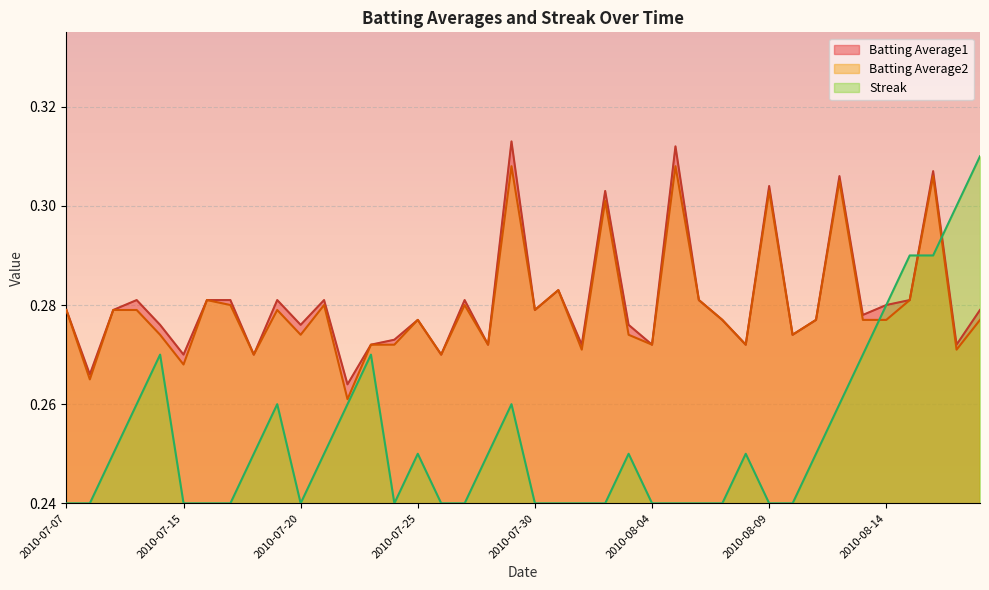

Reading left to right, list all the values displayed in this chart.

Batting Average1: 2010-07-07=0.3	2010-07-08=0.3	2010-07-09=0.3	2010-07-10=0.3	2010-07-11=0.3	2010-07-15=0.3	2010-07-16=0.3	2010-07-17=0.3	2010-07-18=0.3	2010-07-19=0.3	2010-07-20=0.3	2010-07-21=0.3	2010-07-22=0.3	2010-07-23=0.3	2010-07-24=0.3	2010-07-25=0.3	2010-07-26=0.3	2010-07-27=0.3	2010-07-28=0.3	2010-07-29=0.3	2010-07-30=0.3	2010-07-31=0.3	2010-08-01=0.3	2010-08-02=0.3	2010-08-03=0.3	2010-08-04=0.3	2010-08-05=0.3	2010-08-06=0.3	2010-08-07=0.3	2010-08-08=0.3	2010-08-09=0.3	2010-08-10=0.3	2010-08-11=0.3	2010-08-12=0.3	2010-08-13=0.3	2010-08-14=0.3	2010-08-15=0.3	2010-08-16=0.3	2010-08-17=0.3	2010-08-18=0.3
Batting Average2: 2010-07-07=0.3	2010-07-08=0.3	2010-07-09=0.3	2010-07-10=0.3	2010-07-11=0.3	2010-07-15=0.3	2010-07-16=0.3	2010-07-17=0.3	2010-07-18=0.3	2010-07-19=0.3	2010-07-20=0.3	2010-07-21=0.3	2010-07-22=0.3	2010-07-23=0.3	2010-07-24=0.3	2010-07-25=0.3	2010-07-26=0.3	2010-07-27=0.3	2010-07-28=0.3	2010-07-29=0.3	2010-07-30=0.3	2010-07-31=0.3	2010-08-01=0.3	2010-08-02=0.3	2010-08-03=0.3	2010-08-04=0.3	2010-08-05=0.3	2010-08-06=0.3	2010-08-07=0.3	2010-08-08=0.3	2010-08-09=0.3	2010-08-10=0.3	2010-08-11=0.3	2010-08-12=0.3	2010-08-13=0.3	2010-08-14=0.3	2010-08-15=0.3	2010-08-16=0.3	2010-08-17=0.3	2010-08-18=0.3
Streak: 2010-07-07=0.2	2010-07-08=0.2	2010-07-09=0.2	2010-07-10=0.3	2010-07-11=0.3	2010-07-15=0.2	2010-07-16=0.2	2010-07-17=0.2	2010-07-18=0.2	2010-07-19=0.3	2010-07-20=0.2	2010-07-21=0.2	2010-07-22=0.3	2010-07-23=0.3	2010-07-24=0.2	2010-07-25=0.2	2010-07-26=0.2	2010-07-27=0.2	2010-07-28=0.2	2010-07-29=0.3	2010-07-30=0.2	2010-07-31=0.2	2010-08-01=0.2	2010-08-02=0.2	2010-08-03=0.2	2010-08-04=0.2	2010-08-05=0.2	2010-08-06=0.2	2010-08-07=0.2	2010-08-08=0.2	2010-08-09=0.2	2010-08-10=0.2	2010-08-11=0.2	2010-08-12=0.3	2010-08-13=0.3	2010-08-14=0.3	2010-08-15=0.3	2010-08-16=0.3	2010-08-17=0.3	2010-08-18=0.3